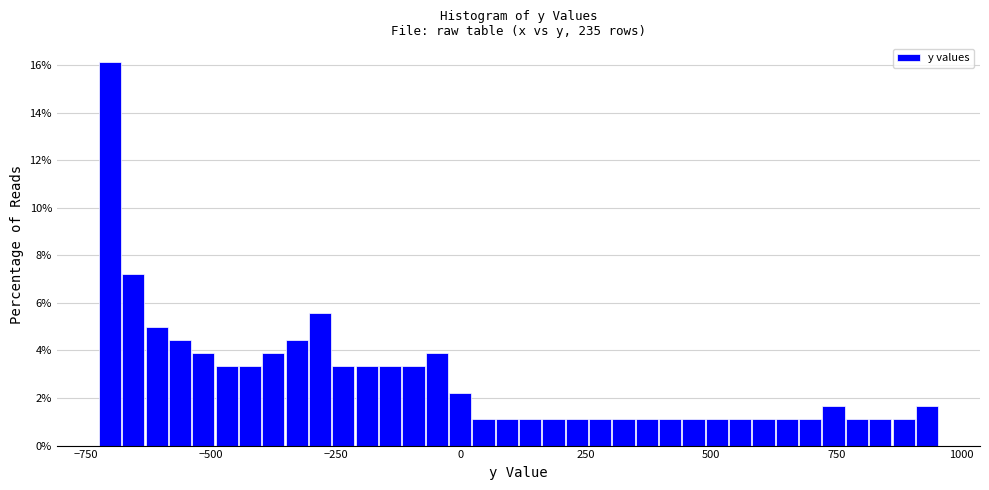

Around what value on the x-axis is the tallest bar? Give the approximate position of its centre, as read against the axis.

-700